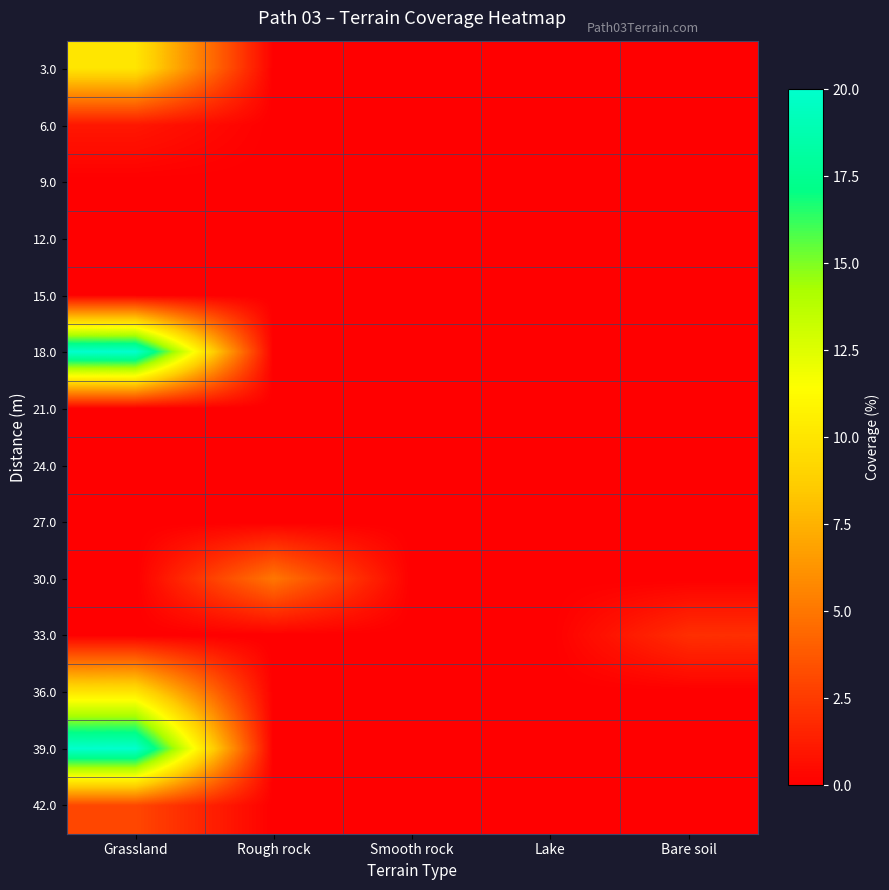

Reading right to left, transcribe all the data shown in this chart.

3.0: Bare soil=0	Lake=0	Smooth rock=0	Rough rock=0	Grassland=10
6.0: Bare soil=0	Lake=0	Smooth rock=0	Rough rock=0	Grassland=1
9.0: Bare soil=0	Lake=0	Smooth rock=0	Rough rock=0	Grassland=0
12.0: Bare soil=0	Lake=0	Smooth rock=0	Rough rock=0	Grassland=0
15.0: Bare soil=0	Lake=0	Smooth rock=0	Rough rock=0	Grassland=0
18.0: Bare soil=0	Lake=0	Smooth rock=0	Rough rock=0	Grassland=20
21.0: Bare soil=0	Lake=0	Smooth rock=0	Rough rock=0	Grassland=0
24.0: Bare soil=0	Lake=0	Smooth rock=0	Rough rock=0	Grassland=0
27.0: Bare soil=0	Lake=0	Smooth rock=0	Rough rock=0	Grassland=0
30.0: Bare soil=0	Lake=0	Smooth rock=0	Rough rock=5	Grassland=0
33.0: Bare soil=2	Lake=0	Smooth rock=0	Rough rock=0	Grassland=0
36.0: Bare soil=0	Lake=0	Smooth rock=0	Rough rock=0	Grassland=10
39.0: Bare soil=0	Lake=0	Smooth rock=0	Rough rock=0	Grassland=20
42.0: Bare soil=0	Lake=0	Smooth rock=0	Rough rock=0	Grassland=3